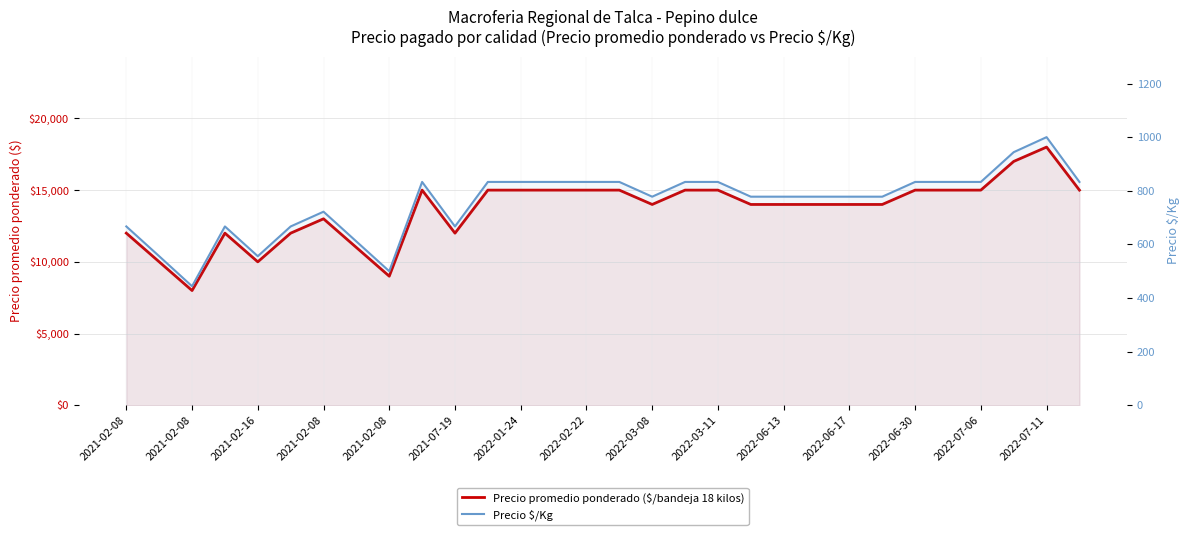

How many lines are shown in the chart?

2